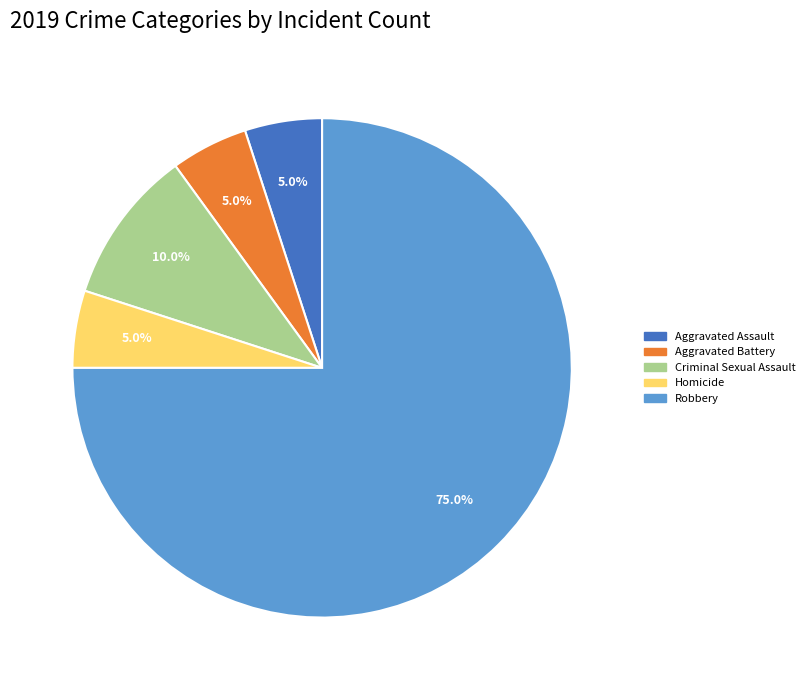

Which has a higher value, Criminal Sexual Assault or Robbery?

Robbery